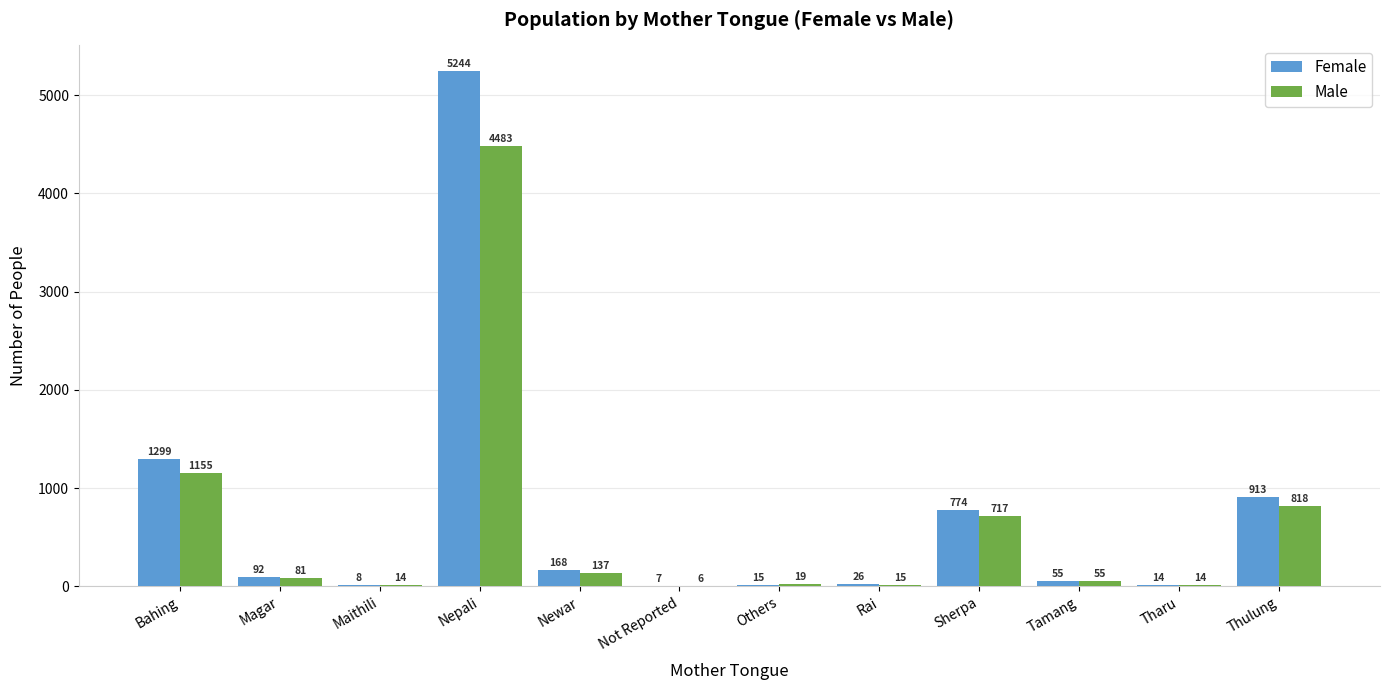

The Male series shows 717 at Sherpa. True or false?

True